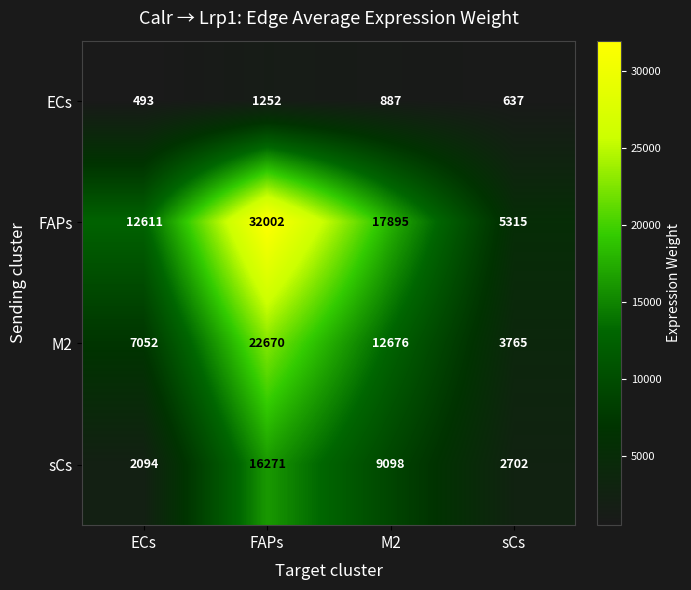

What is the maximum value shown in the chart?

32002